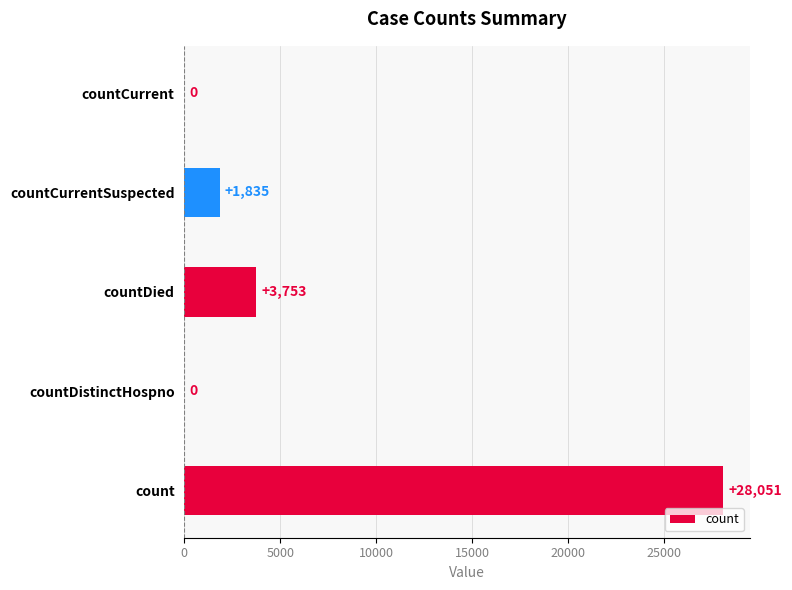

What is the approximate value at count?

28051